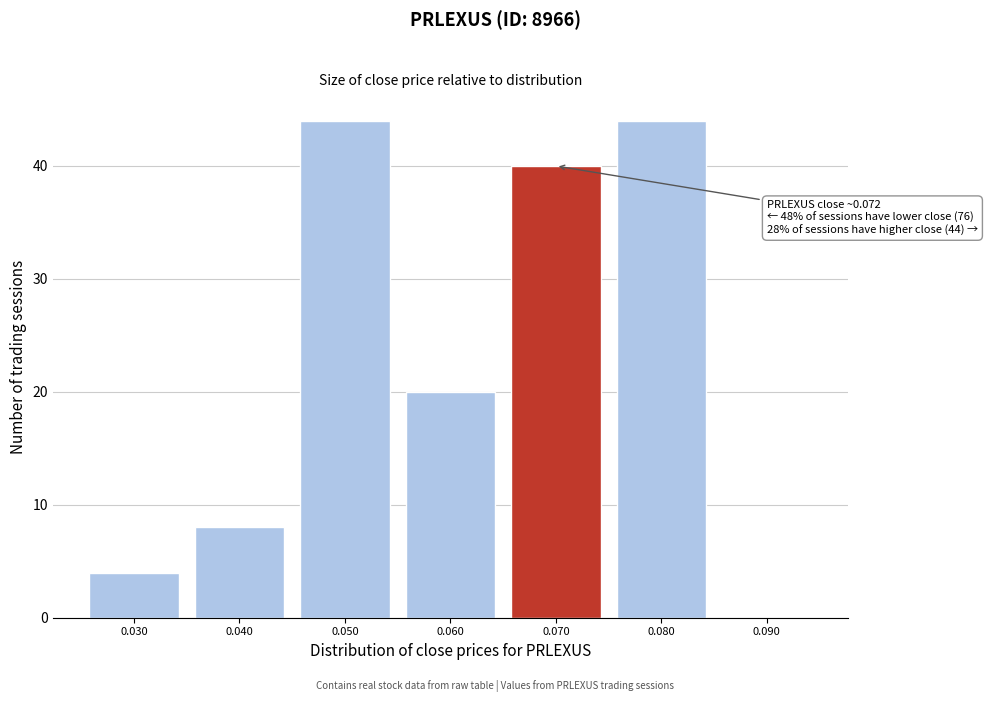

Reading left to right, transcribe all the data shown in this chart.

0.030=4	0.040=8	0.050=44	0.060=20	0.070=40	0.080=44	0.090=0